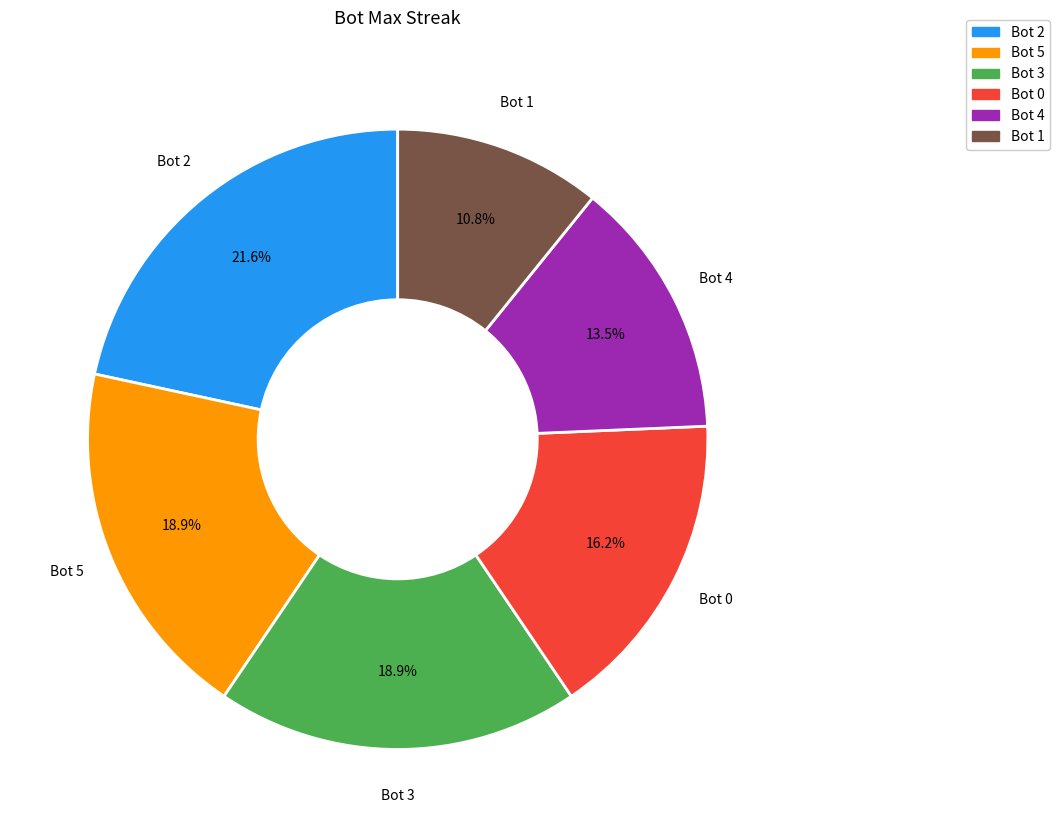

Between Bot 1 and Bot 2, which is larger?

Bot 2